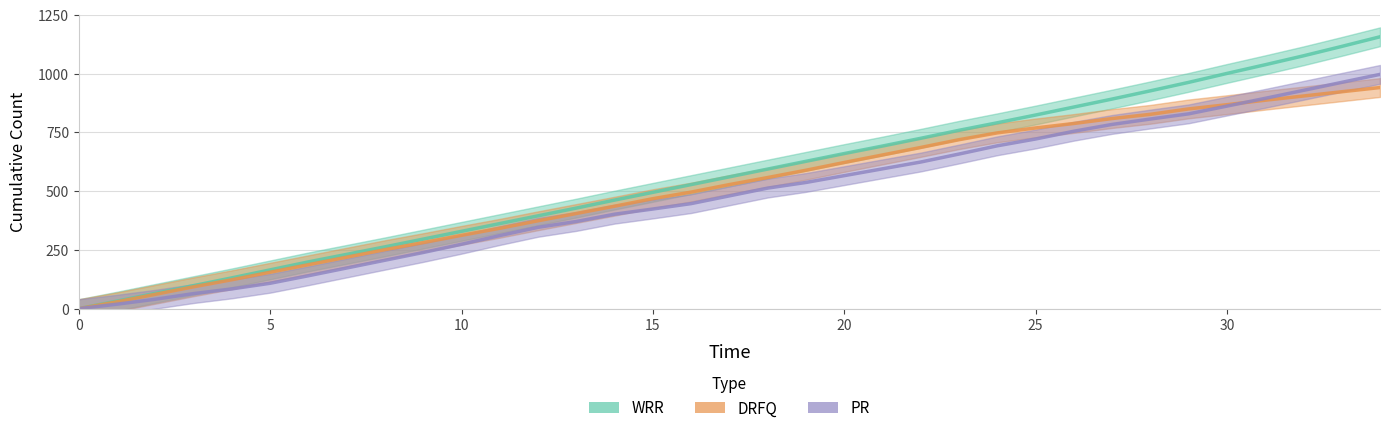

True or false: PR has a value of 784 at 27.

True